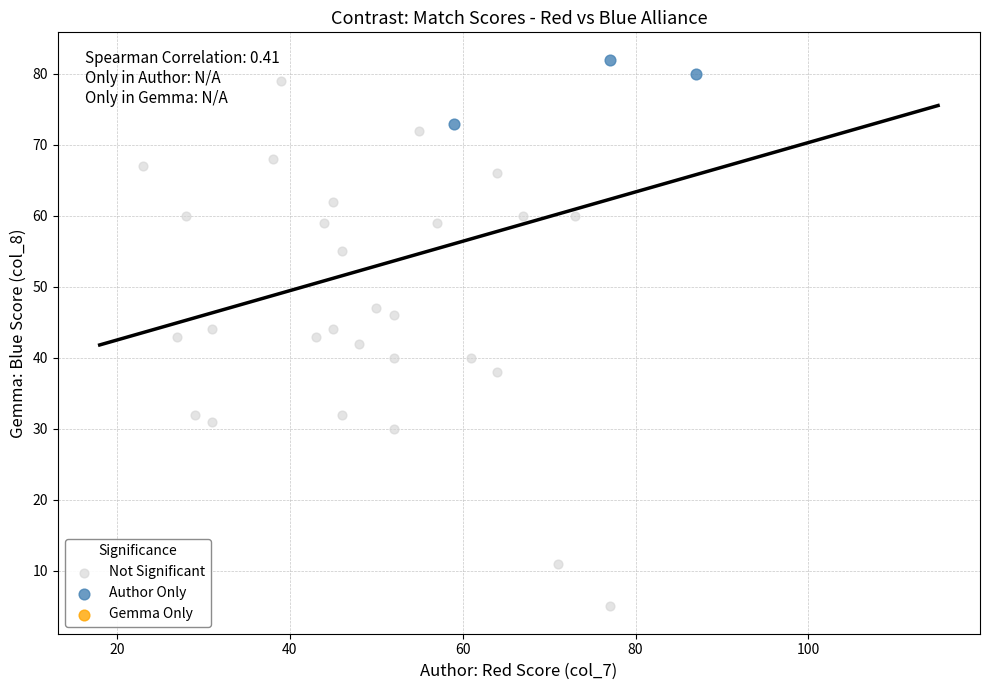

Which series has the widest spread of Y values?

Not Significant